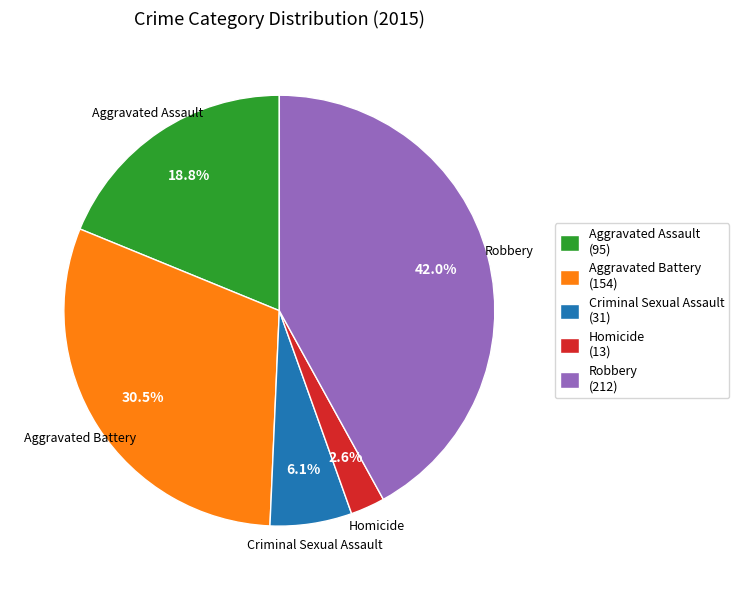

Between Robbery (212) and Criminal Sexual Assault (31), which is larger?

Robbery (212)